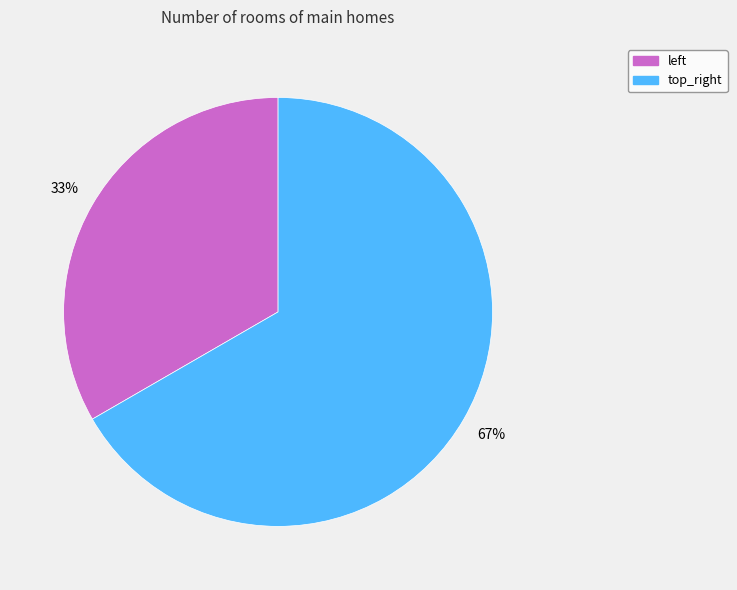

What percentage is the top_right slice, to the nearest percent?

67%